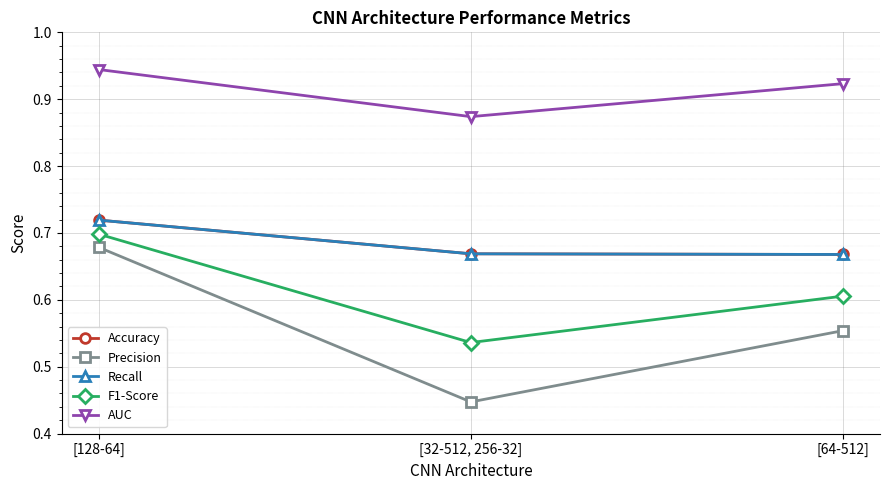

At how many categories does at least one series exceed 0?

3